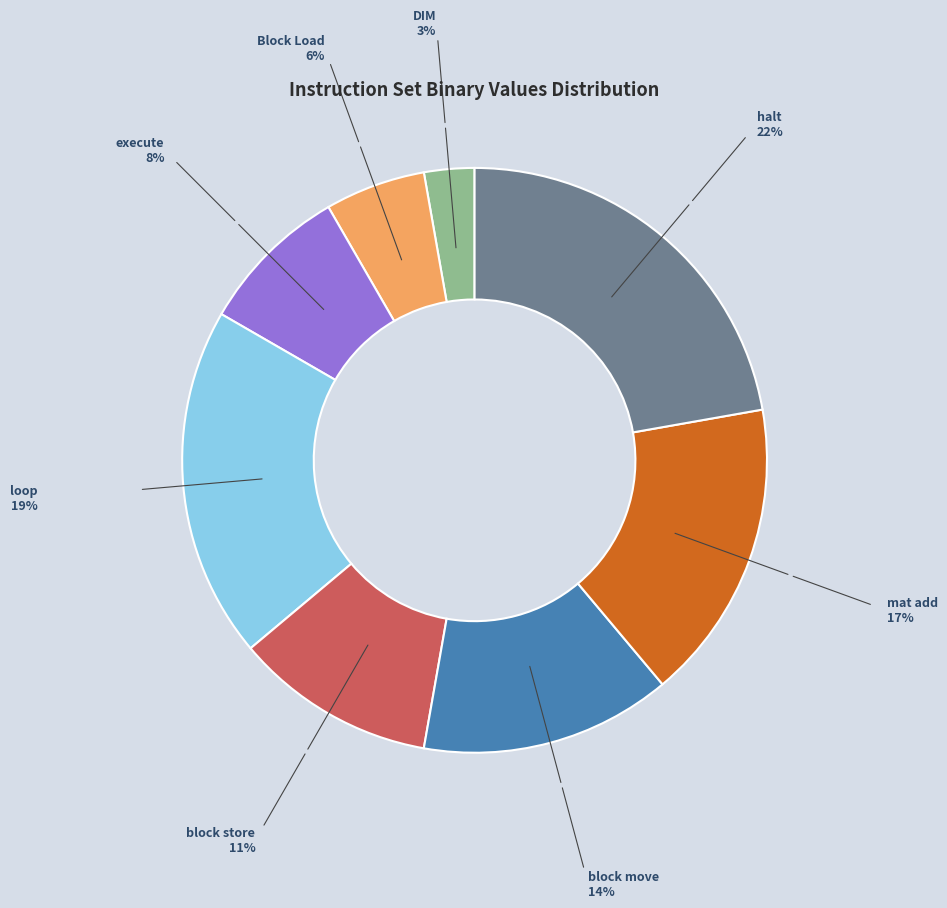

The block store slice represents 11% of the pie. True or false?

True